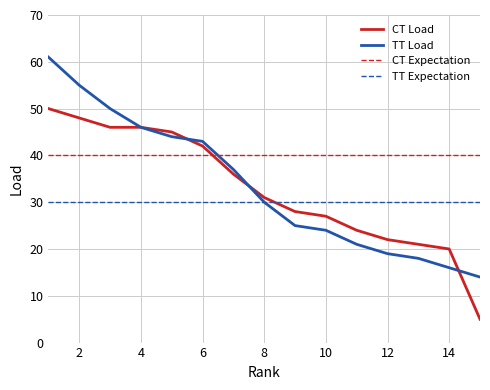

Reading left to right, what are all the values shown in this chart?

CT Load: 50	48	46	46	45	42	36	31	28	27	24	22	21	20	5
TT Load: 61	55	50	46	44	43	37	30	25	24	21	19	18	16	14